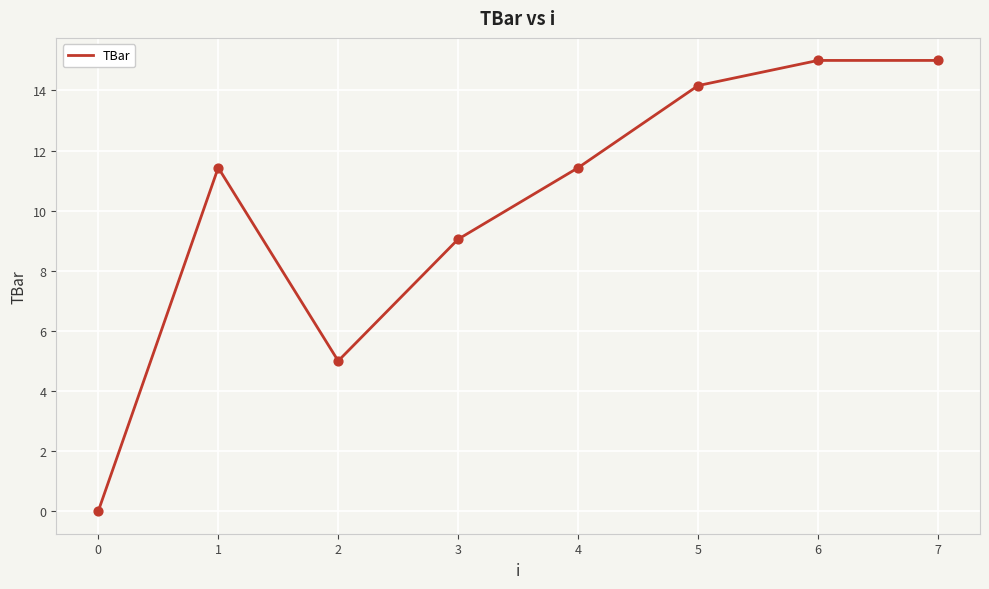

What is the change in value from 3 to 7?

+5.9